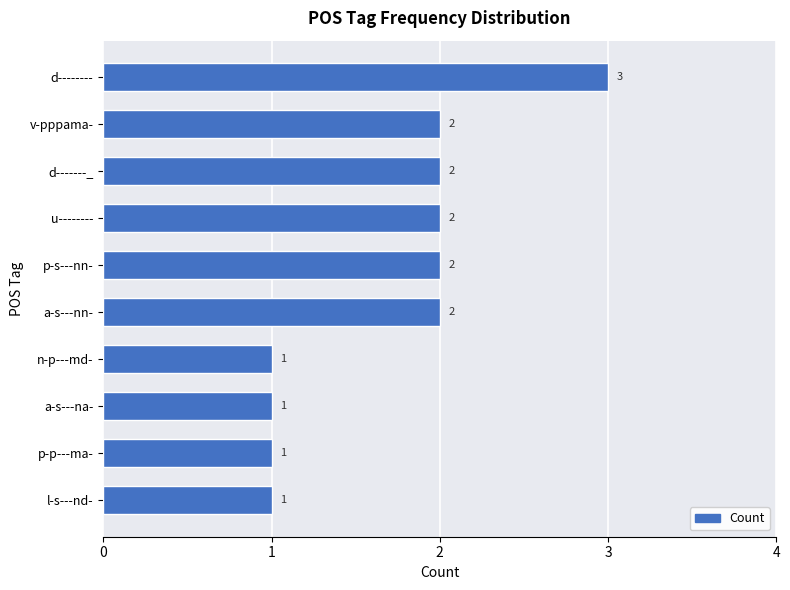

Is it true that the value at n-p---md- is 2?

False